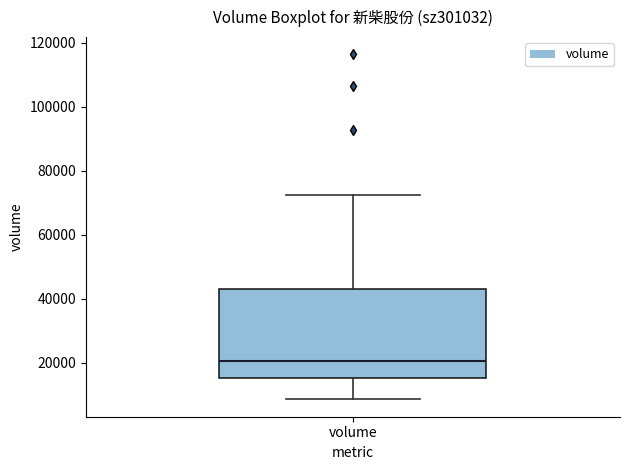

Read this box plot against the y-axis: the position of the median line, the range covered by the box, and the ends of both whiskers. The values are not printed on the chart, so give them approximately, as read against the axis.

median 20000, box 16000 to 44000, whiskers 8000 to 72000